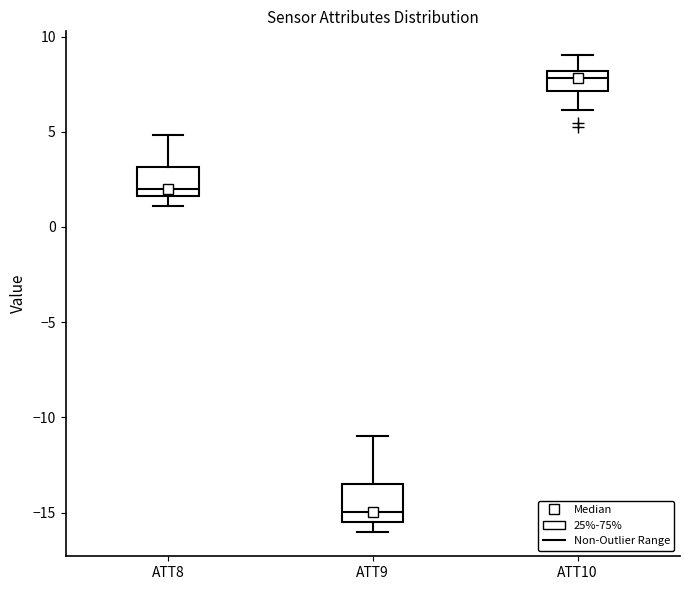

Reading left to right, transcribe this box plot: for each box, give where its median line is, the range the box spans, and where its two whiskers end, as read against the y-axis. The values are not printed on the chart, so give them approximately, as read against the axis.

ATT8: median 2.0, box 1.5 to 3.0, whiskers 1.0 to 5.0
ATT9: median -15.0, box -15.5 to -13.5, whiskers -16.0 to -11.0
ATT10: median 8.0 (inside the box), box 7.0 to 8.0, whiskers 6.0 to 9.0